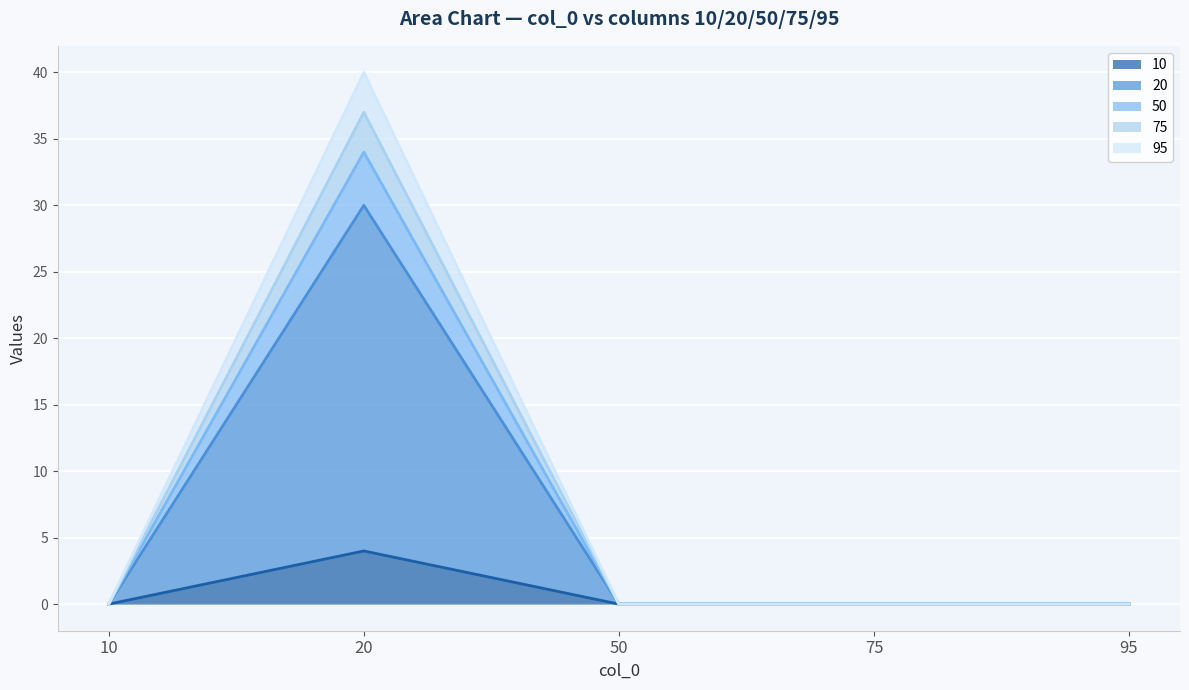

At which label is 10 closest to 2?

10